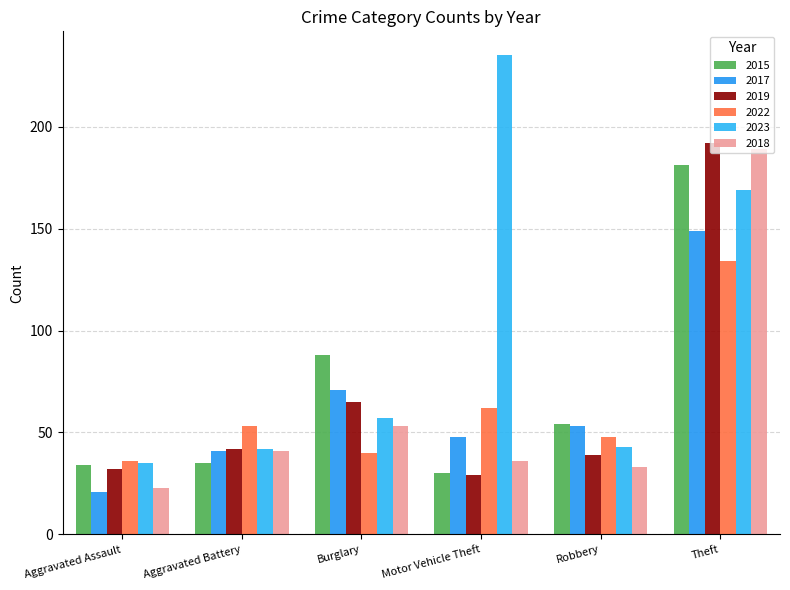

At Aggravated Battery, list the series in order from smallest to largest.

2015, 2017, 2018, 2019, 2023, 2022